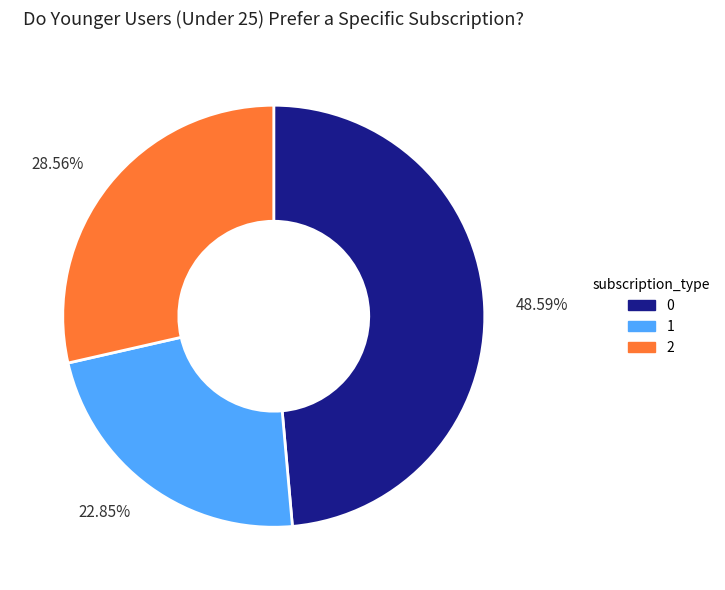

Is there a majority slice in this chart?

No